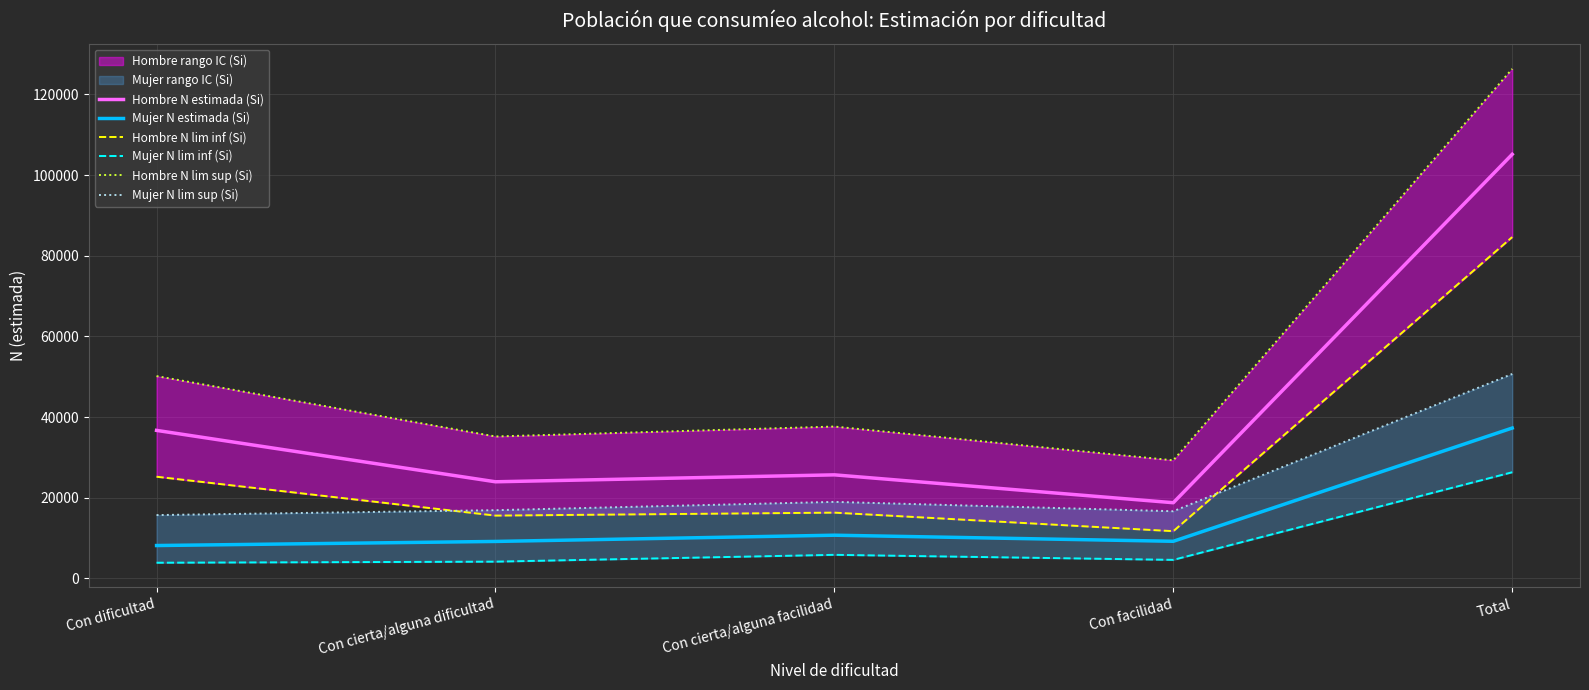

What is the highest value of the Mujer N estimada (Si) series?

37300